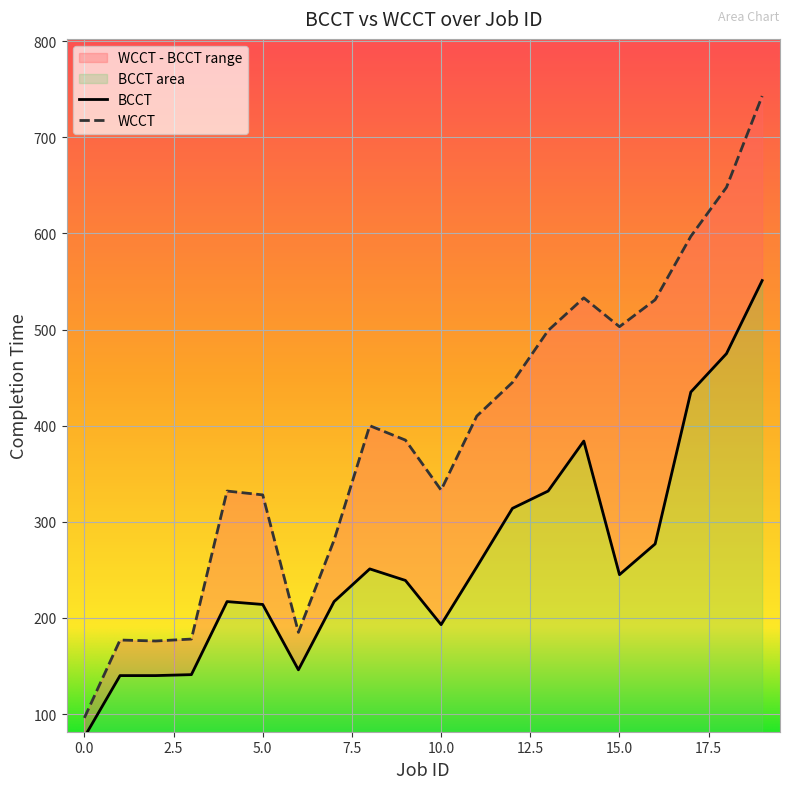

True or false: WCCT and BCCT intersect in this chart.

False